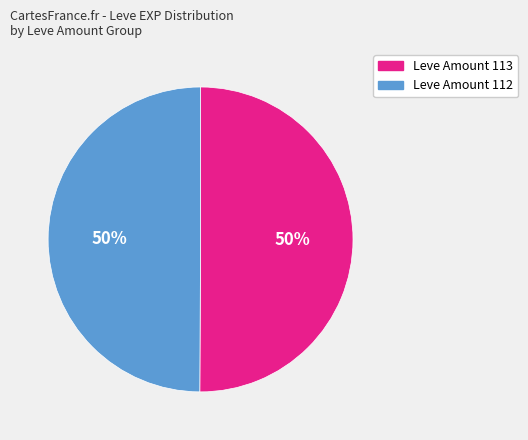

To the nearest percent, what is the average slice percentage?

50%